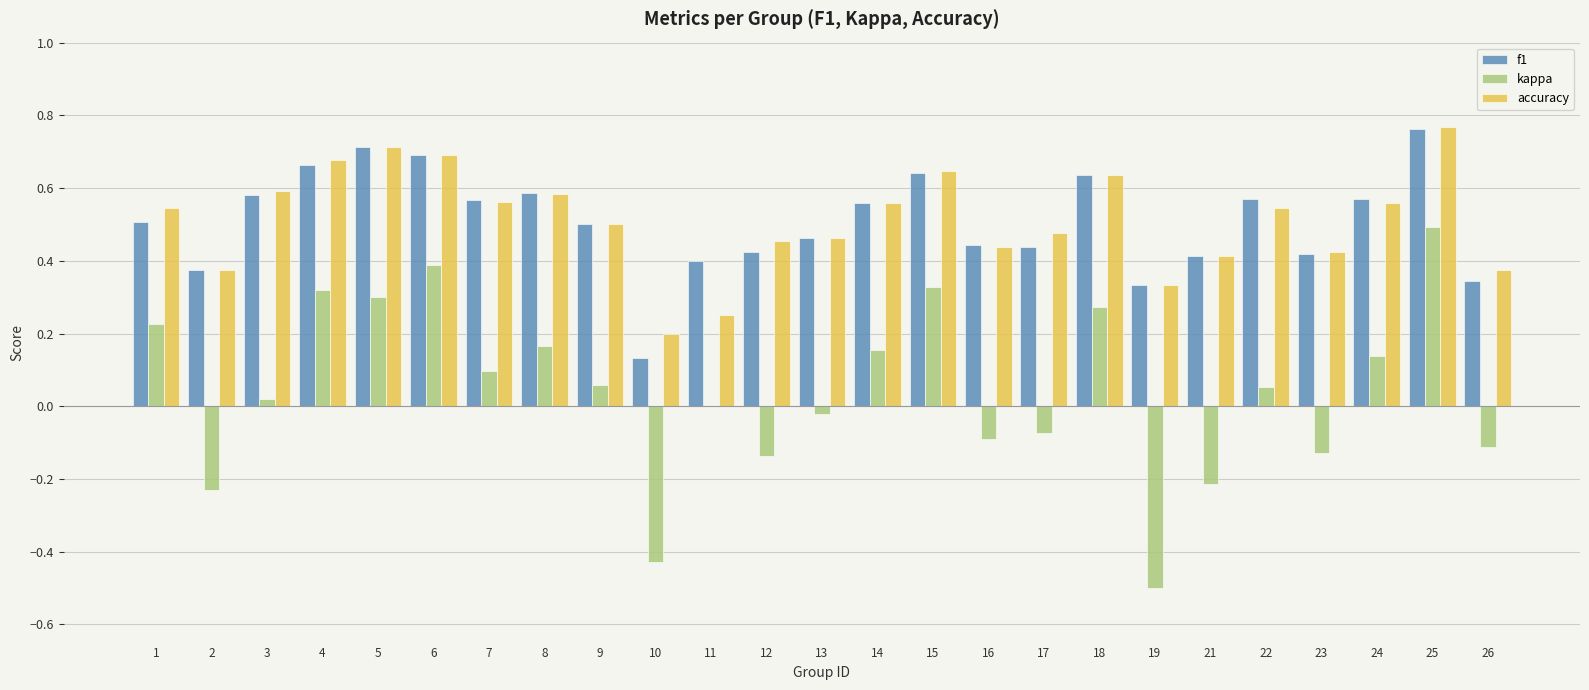

Are the bars grouped side by side (vs. stacked)?

Yes